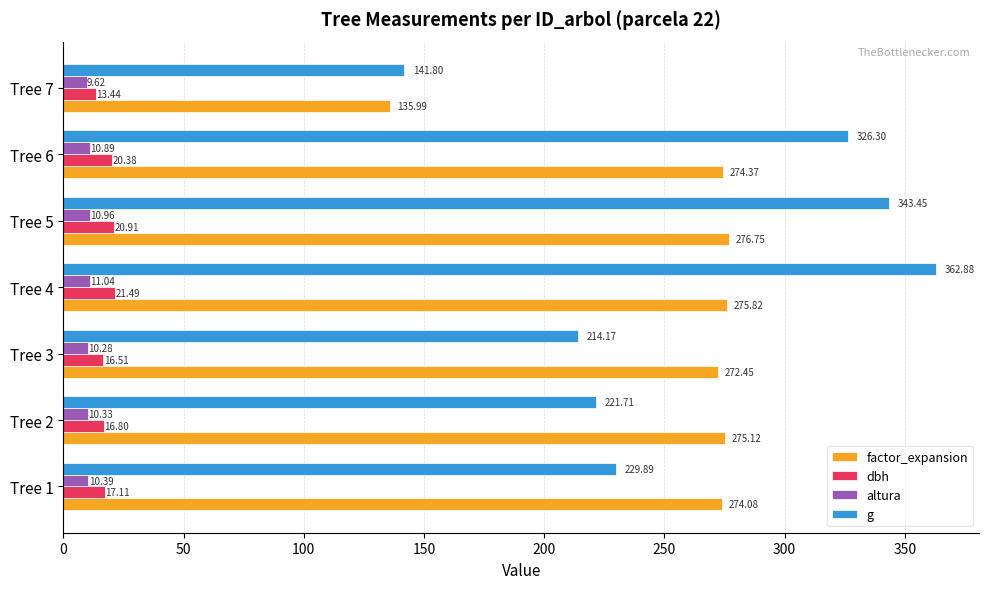

What is the average value of the factor_expansion series?

254.9